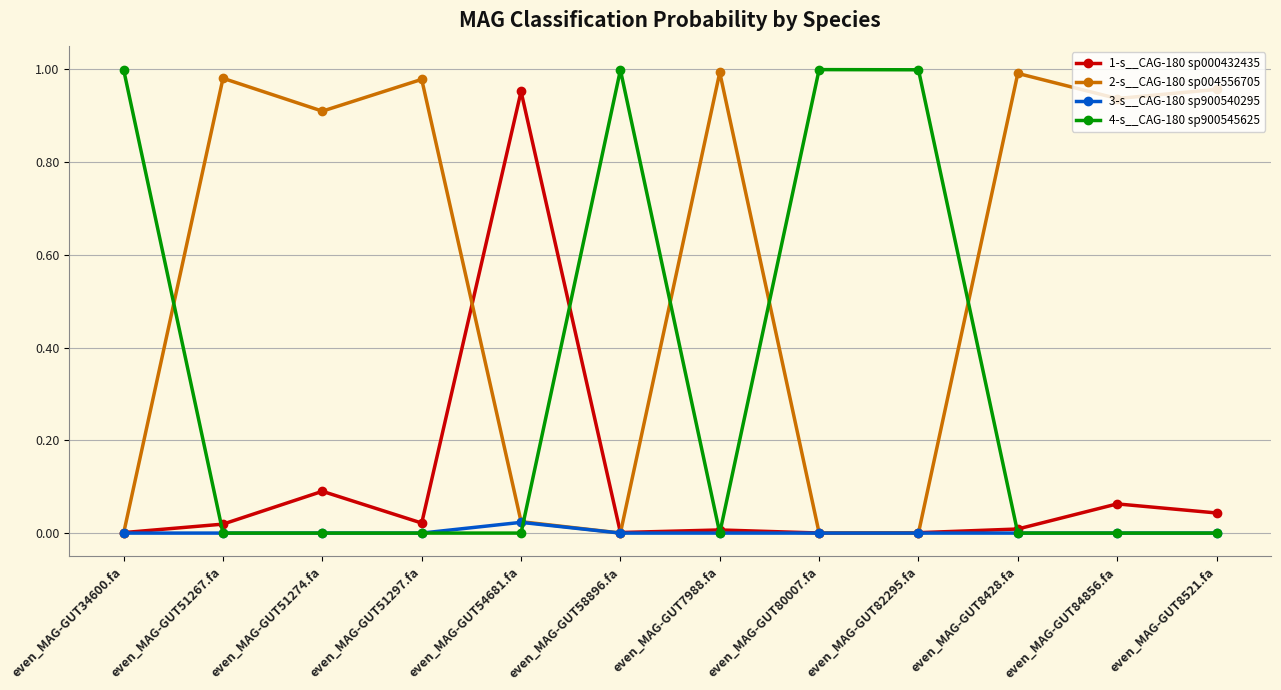

Which series has the widest spread of values?

4-s__CAG-180 sp900545625